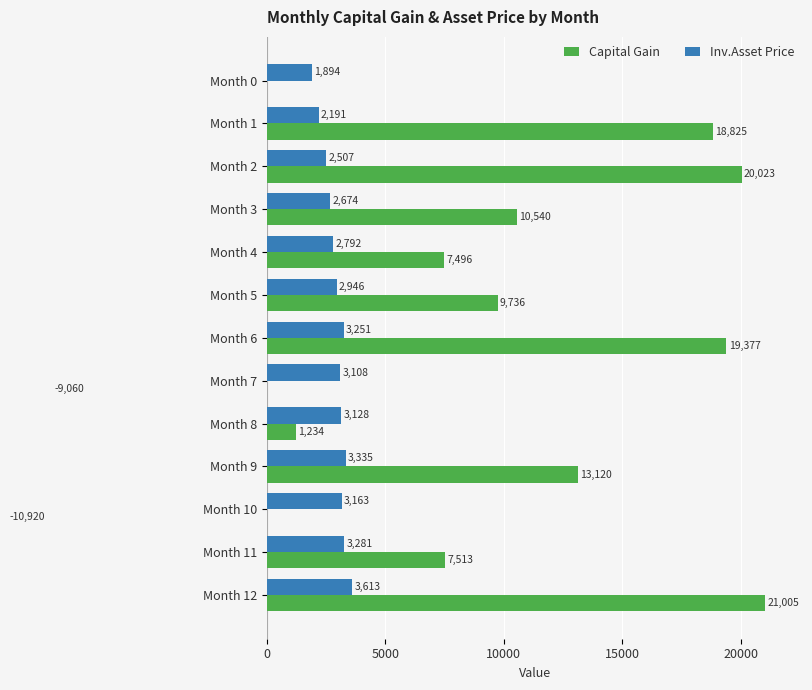

Is the value of Inv.Asset Price at Month 11 greater than the value of Capital Gain at Month 5?

No